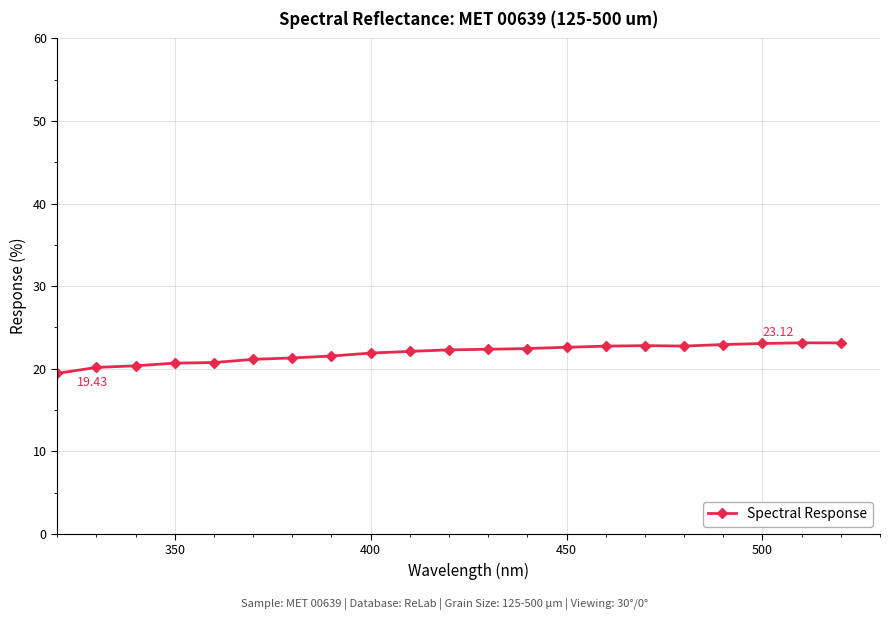

What is the average value?

21.9